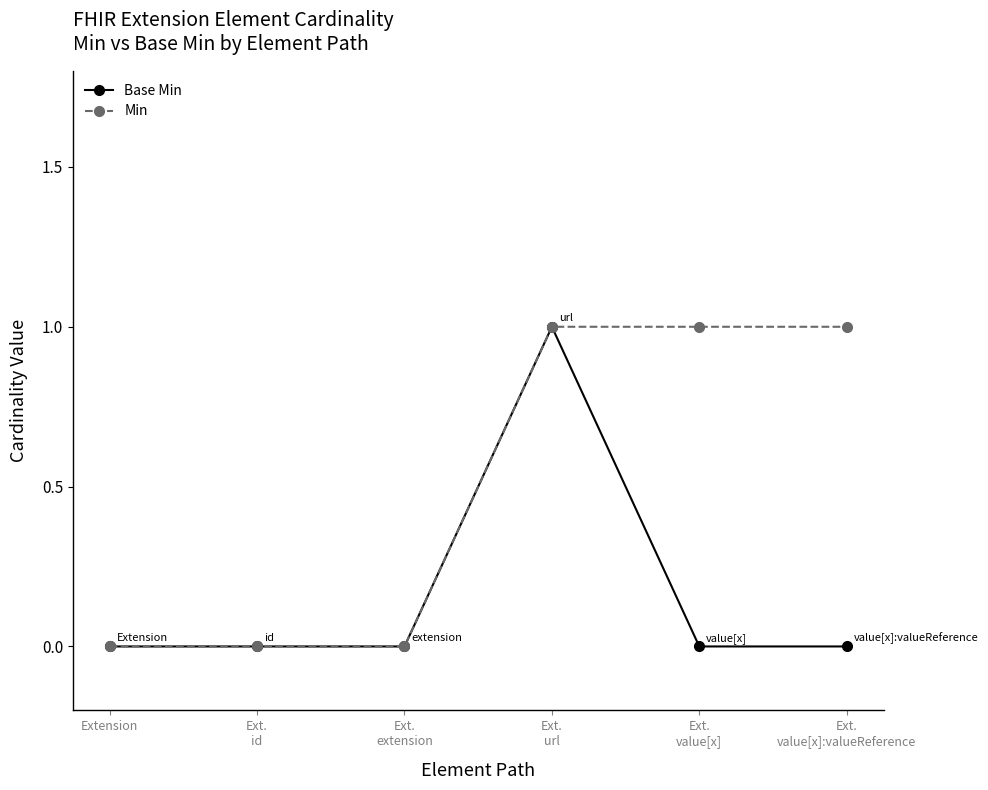

What is the value of the Base Min point at the 4th from the left?

1